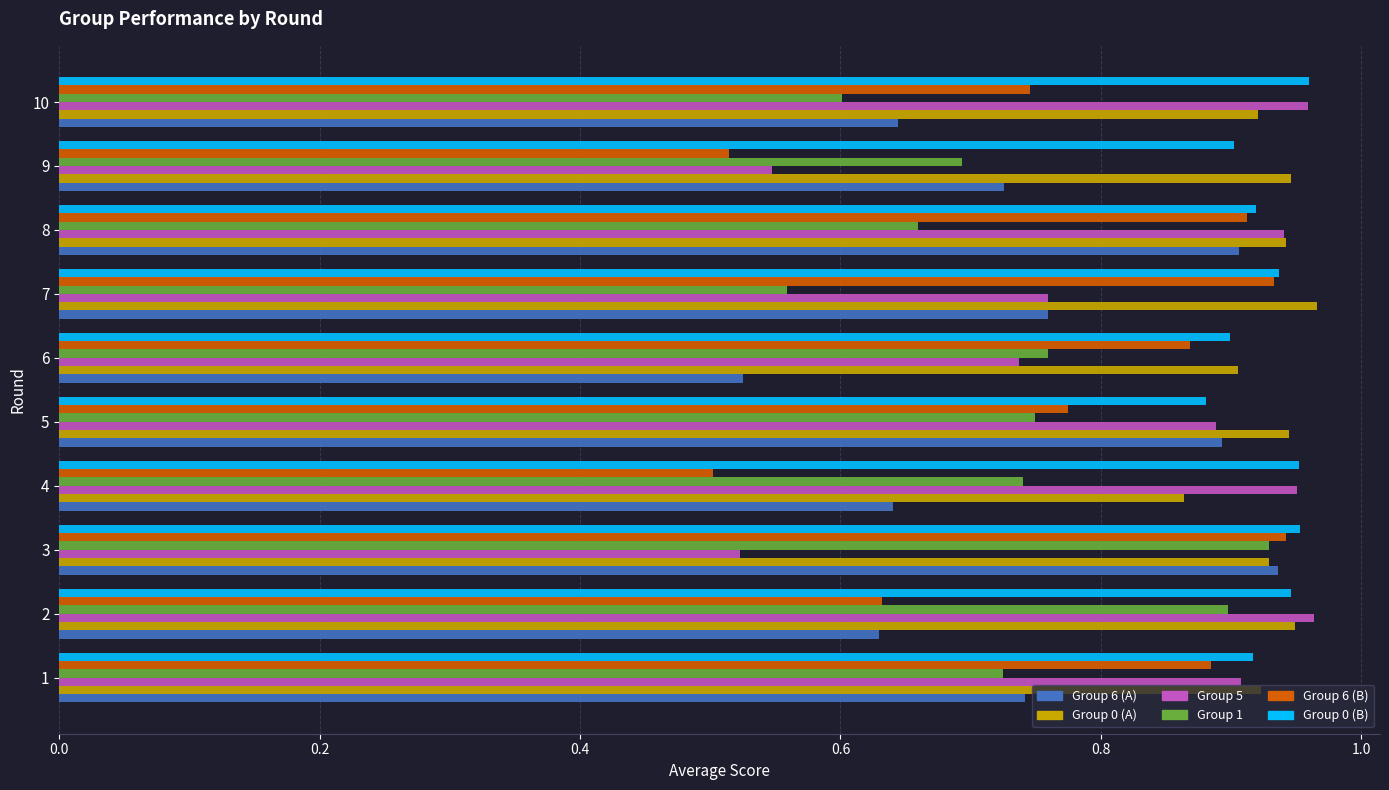

What is the spread (max minus min) of values at 3?

0.4